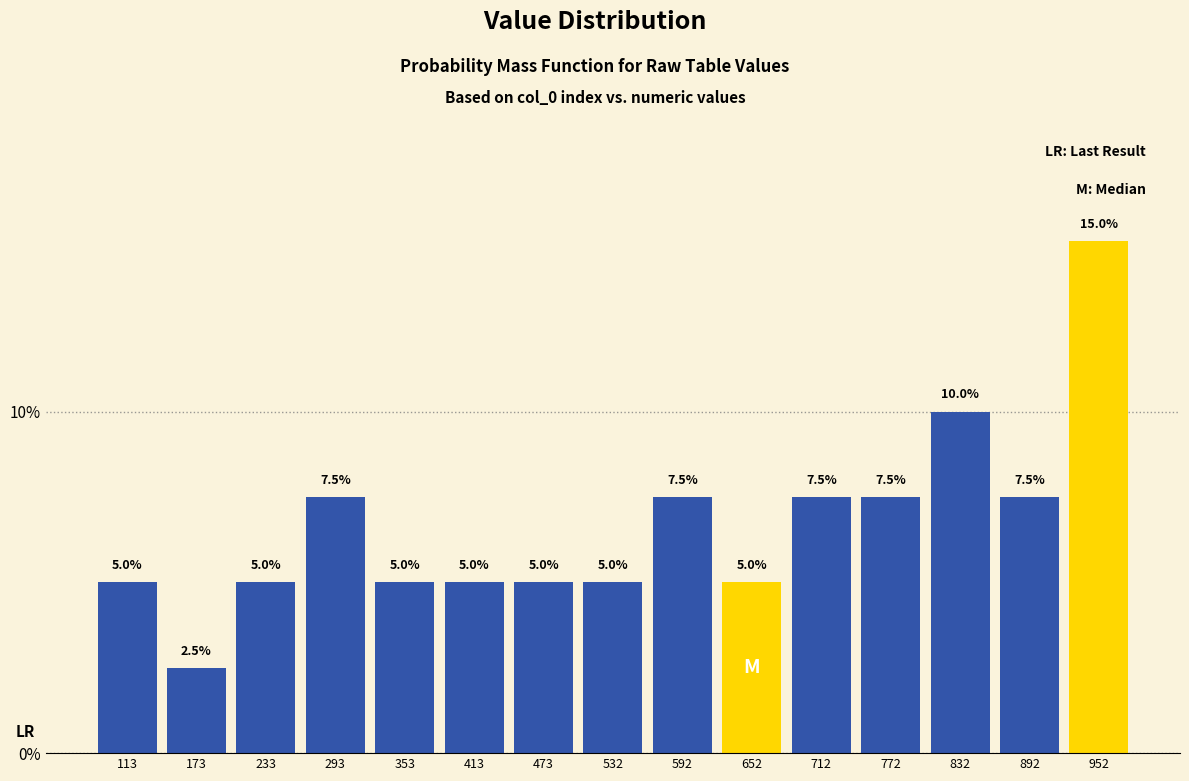

Reading left to right, transcribe this chart: for each bar, give the range it covers on the x-axis and its height. The bar edges are not printed on the chart, so give them approximately, as read against the axis.

80 to 140: 5.0
140 to 200: 2.5
200 to 260: 5.0
260 to 320: 7.5
320 to 380: 5.0
380 to 440: 5.0
440 to 500: 5.0
500 to 560: 5.0
560 to 620: 7.5
620 to 680: 5.0
680 to 740: 7.5
740 to 800: 7.5
800 to 860: 10.0
860 to 920: 7.5
920 to 980: 15.0